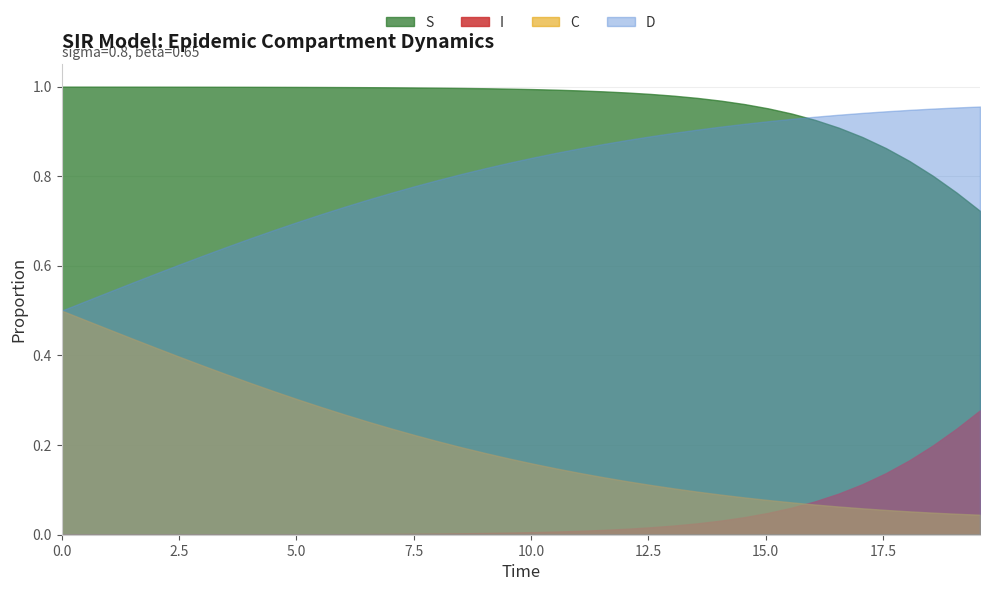

Which series changed the most between 19 and 39?

S